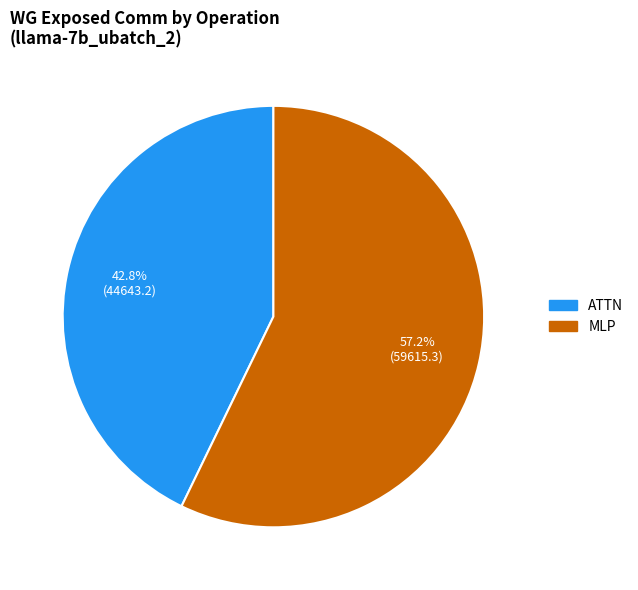

Does any single category account for the majority?

Yes